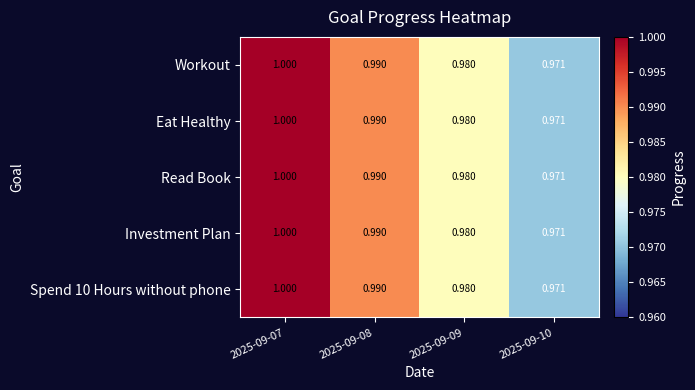

List the series in order of their peak value, lowest first.

Workout, Eat Healthy, Read Book, Investment Plan, Spend 10 Hours without phone